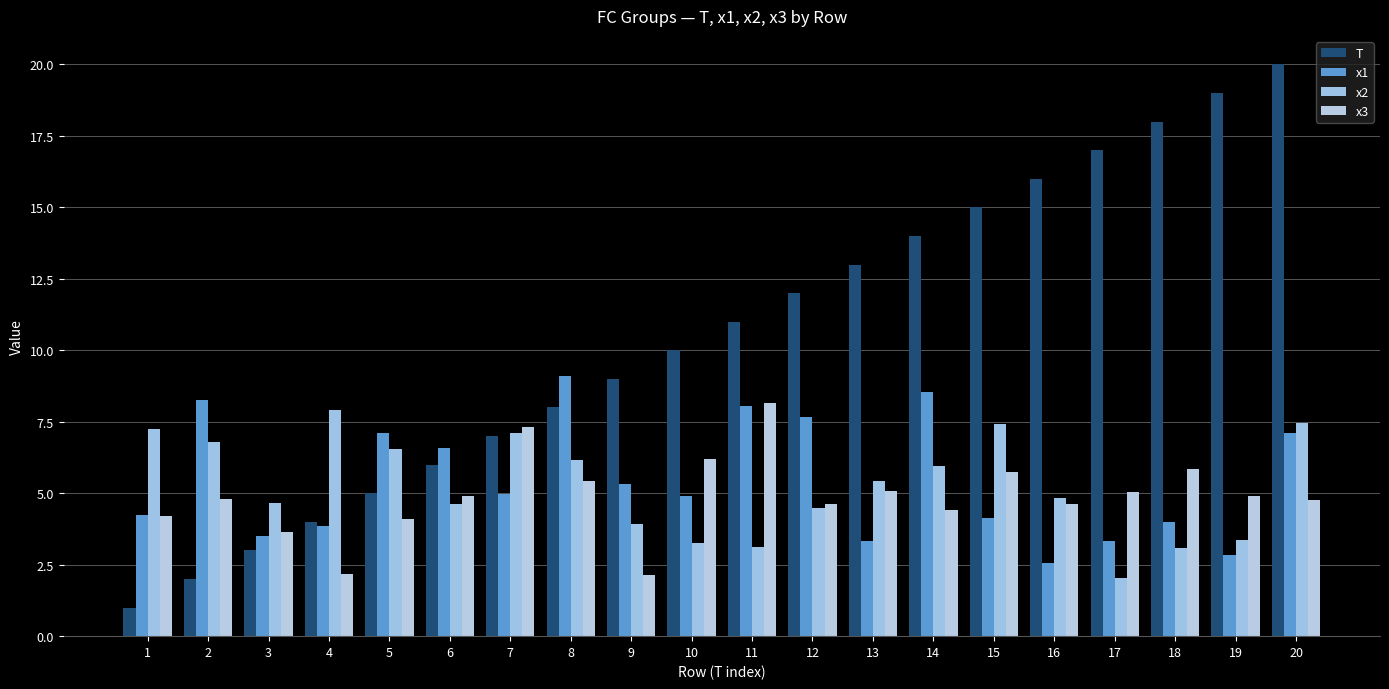

Which series has the largest total across all categories?

T